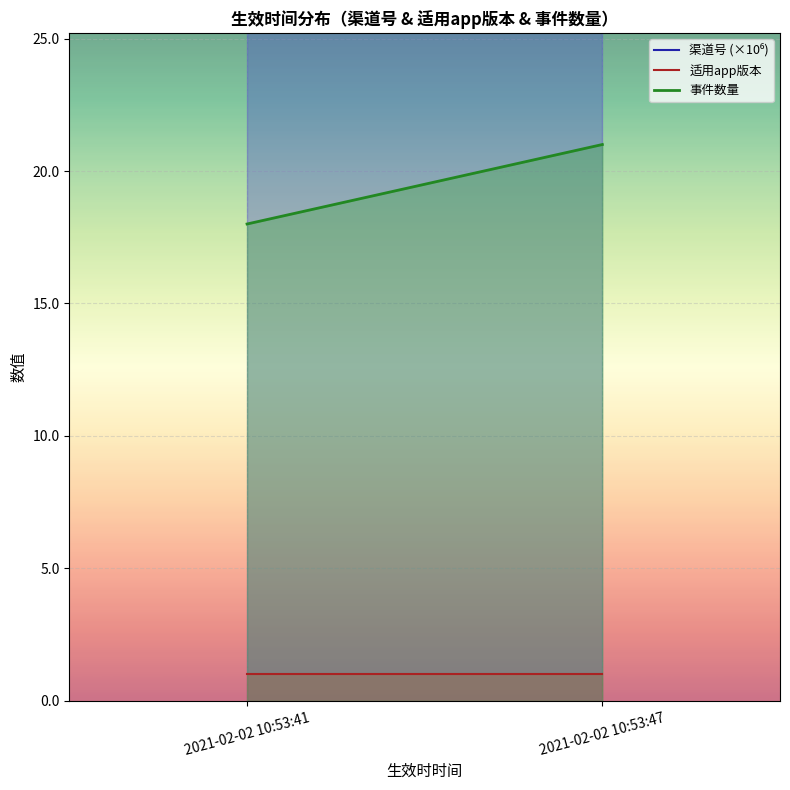

Which category has the highest value in the 适用app版本 series?

2021-02-02 10:53:41